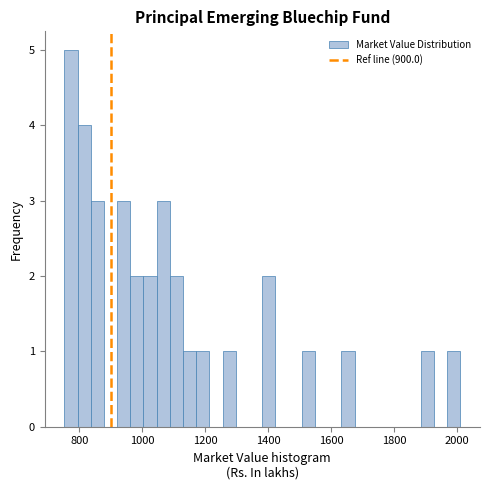

Read against the x-axis, roughly where is the centre of the tallest bar?

780